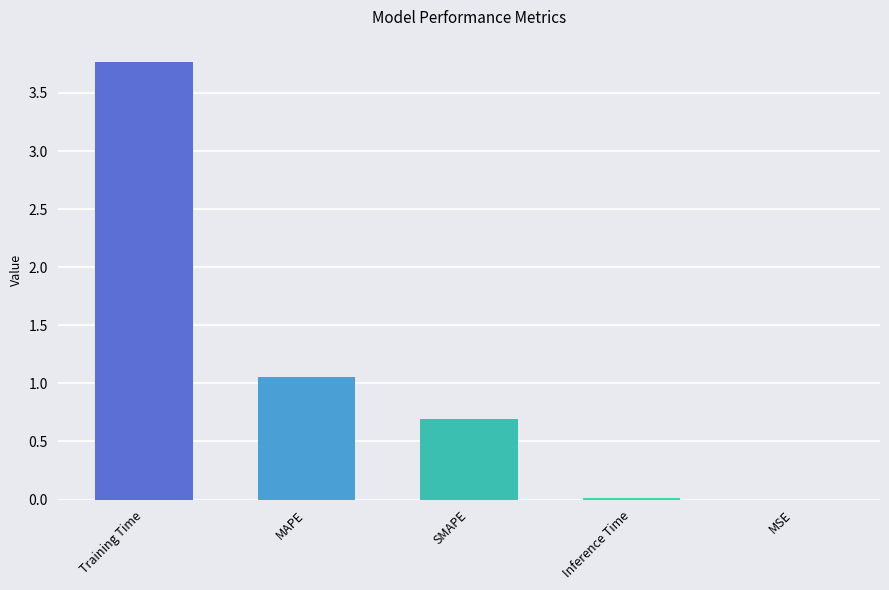

What is the change in value from SMAPE to MSE?

-0.7